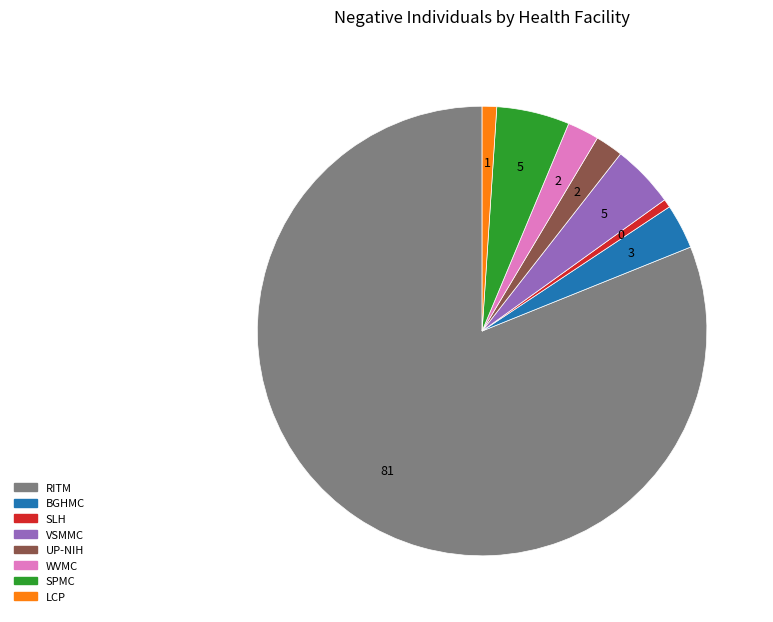

Count the number of slices in the pie.

8